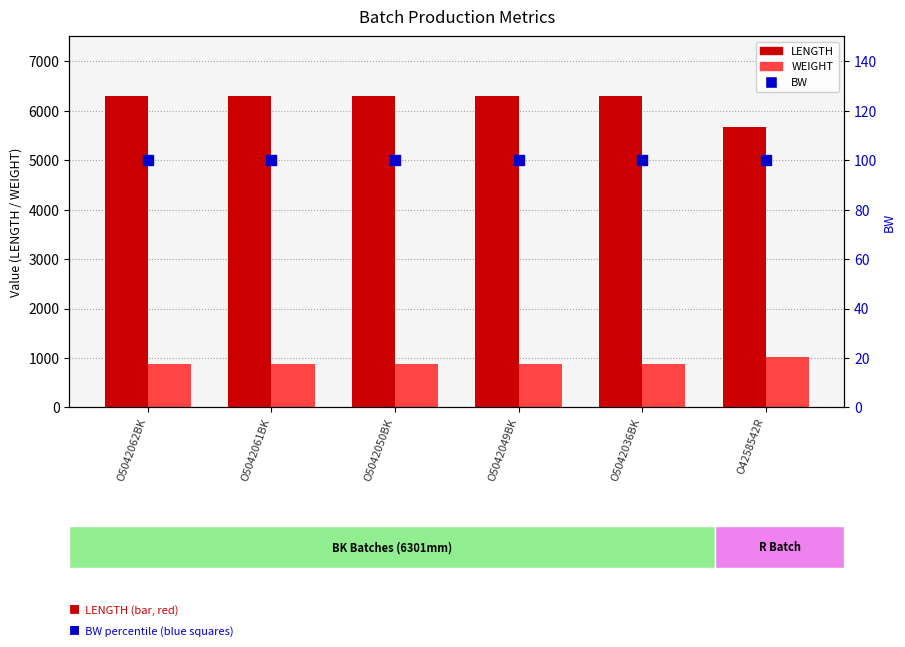

Which series has the largest total across all categories?

LENGTH